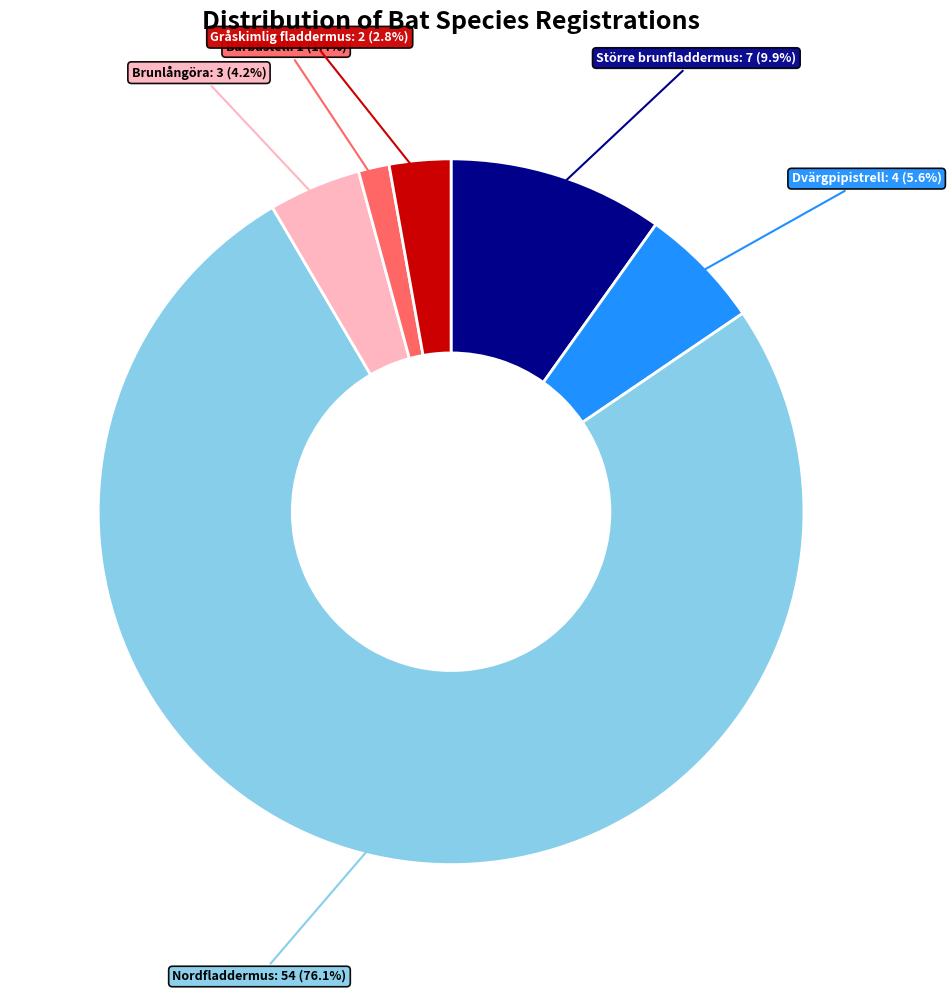

To the nearest percent, what portion does Nordfladdermus represent?

76%